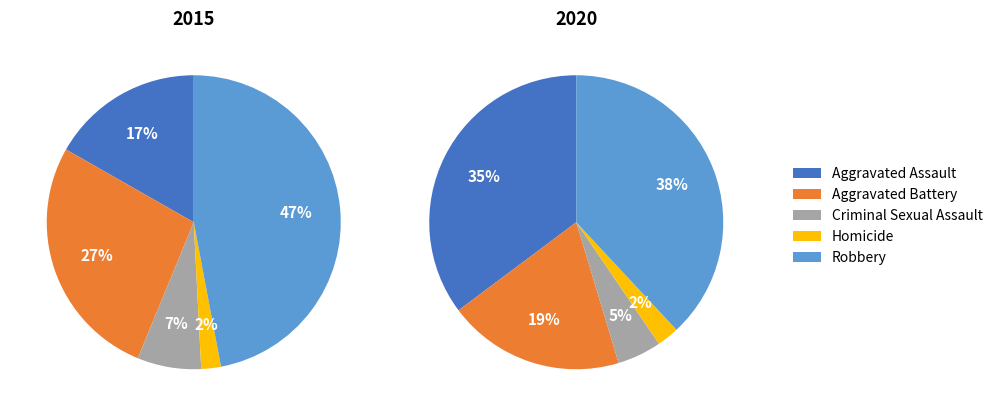

Rank the categories by 2020 value from highest to lowest.

Robbery, Aggravated Assault, Aggravated Battery, Criminal Sexual Assault, Homicide